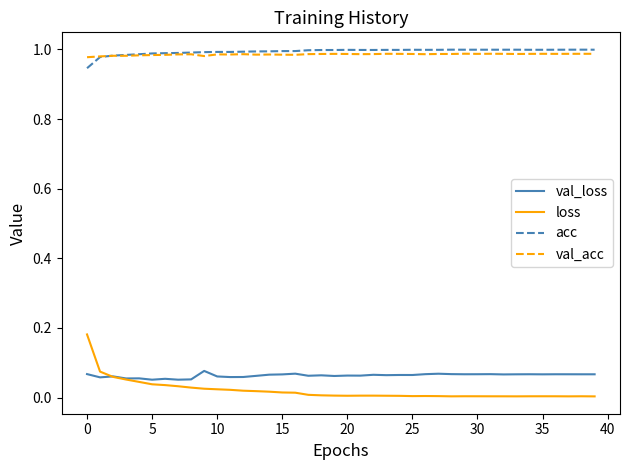

True or false: acc and loss intersect in this chart.

False